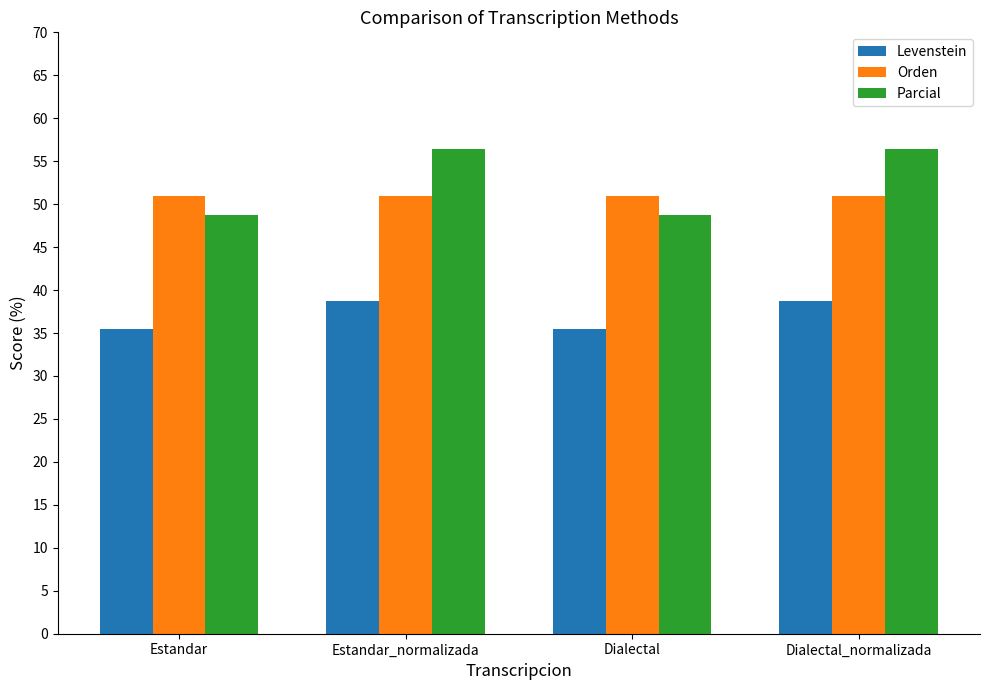

At how many categories does at least one series exceed 46?

4